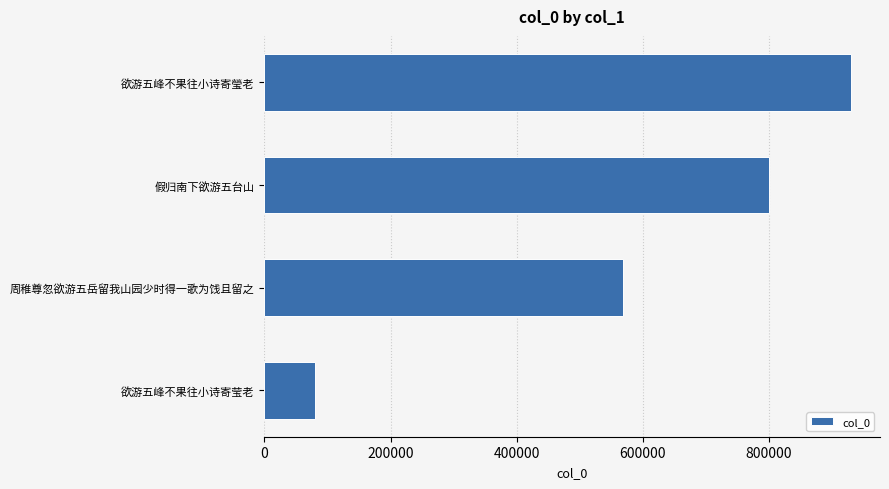

The value at 欲游五峰不果往小诗寄瑩老 is 1234794. True or false?

False